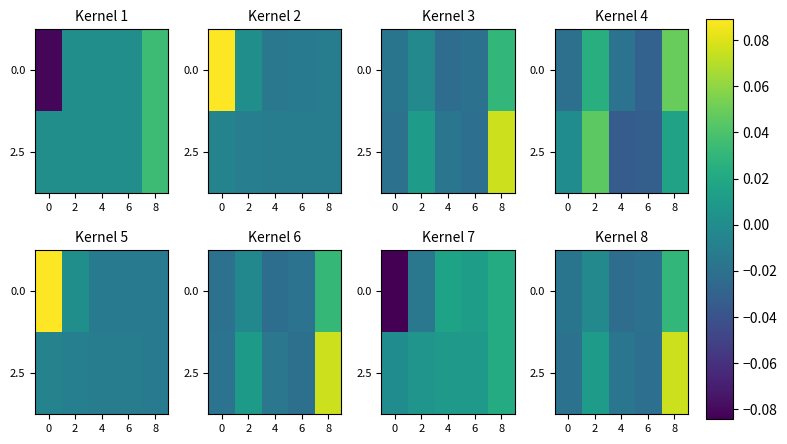

The 0.0 series shows -0.0 at 2. True or false?

False